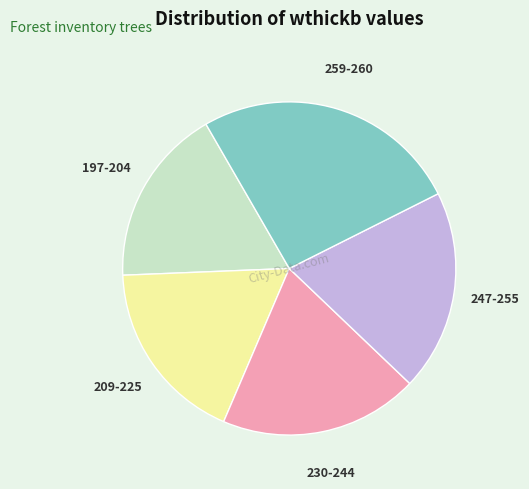

Is there any slice that represents more than half of the pie?

No